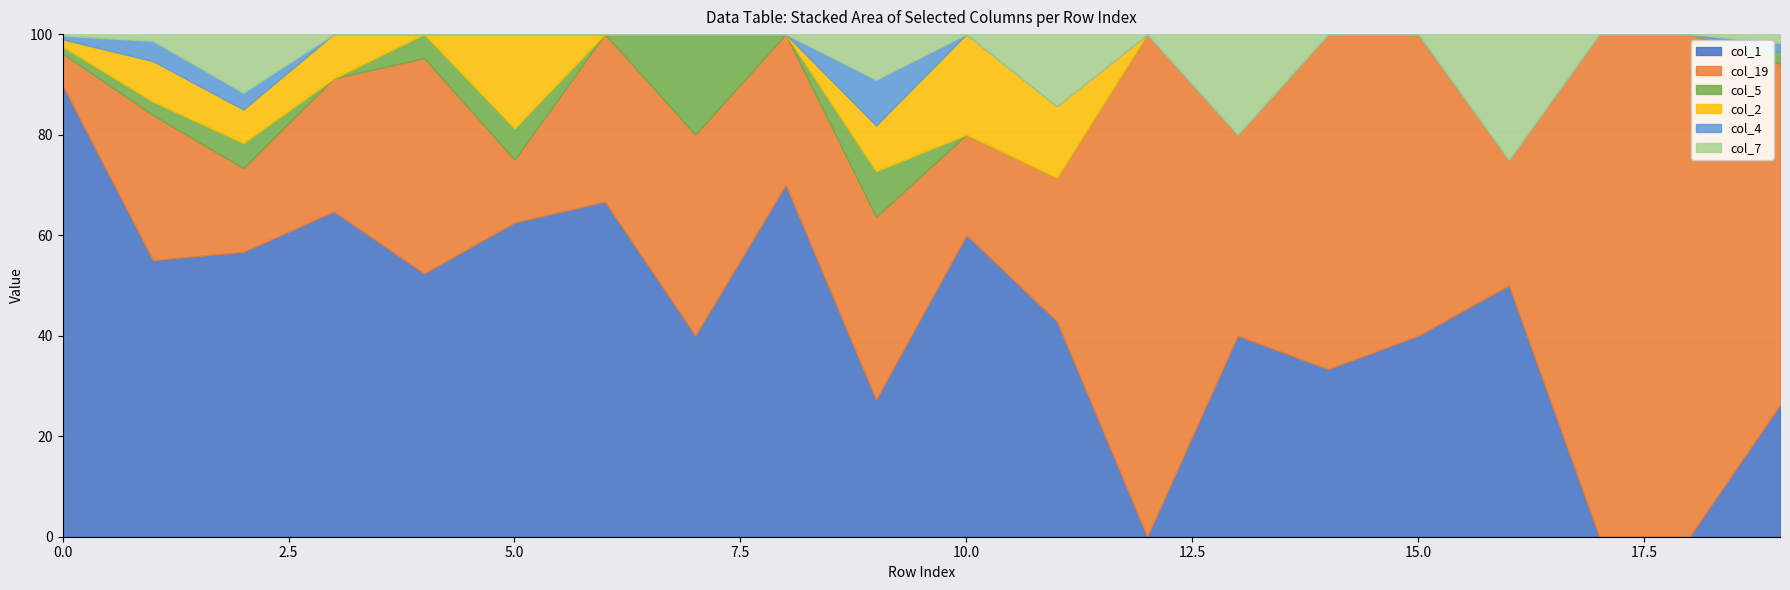

Does the chart display data point markers on the line(s)?

No